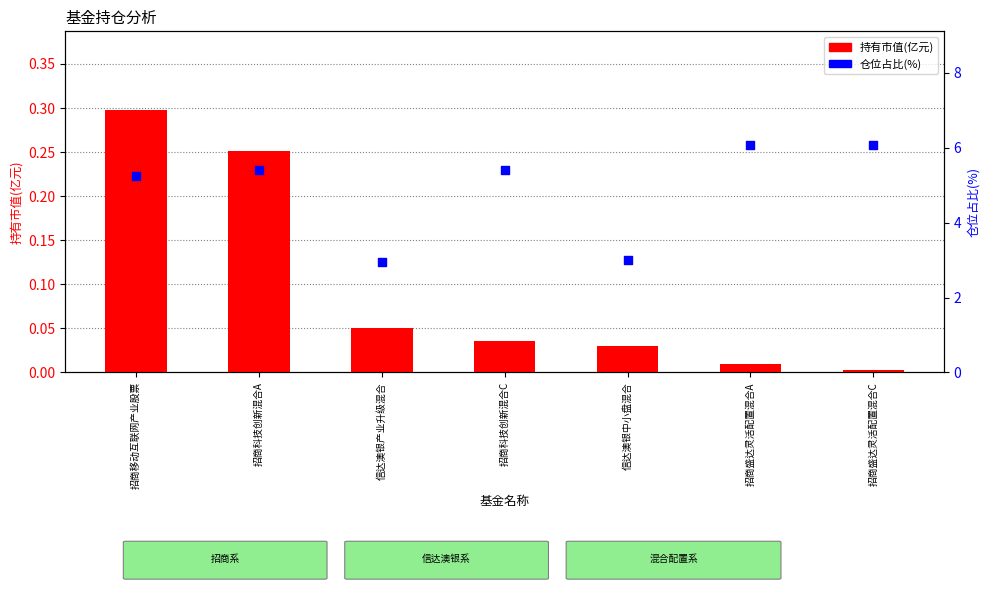

Which series reaches the maximum Y coordinate?

仓位占比(%)